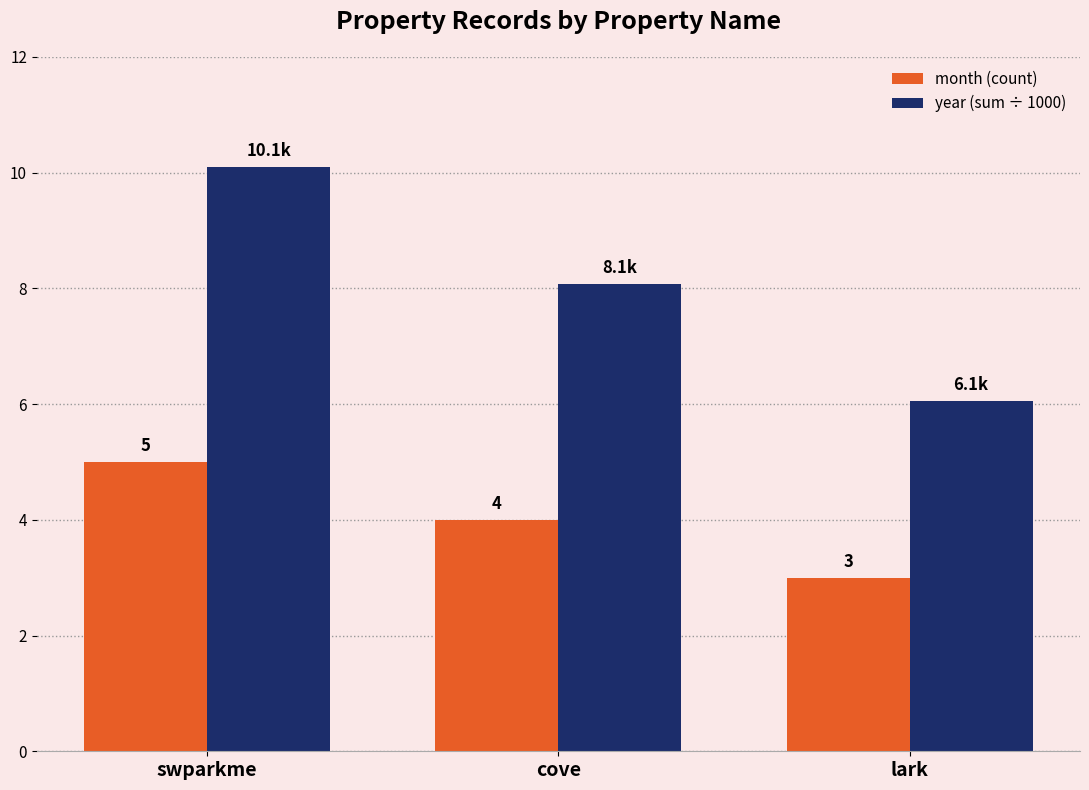

What is the value of the month (count) bar at the 3rd from the left?

3.0